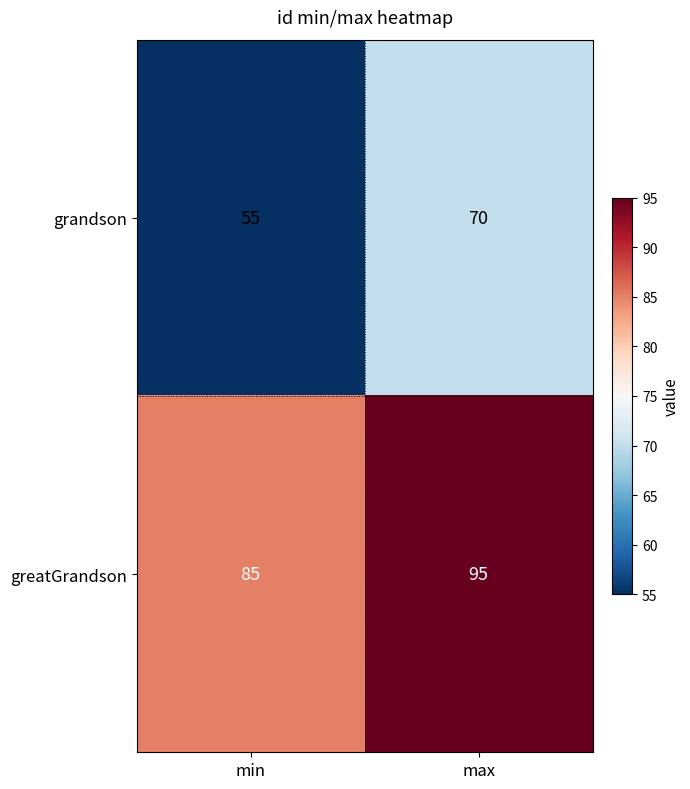

The grandson series shows 70 at max. True or false?

True